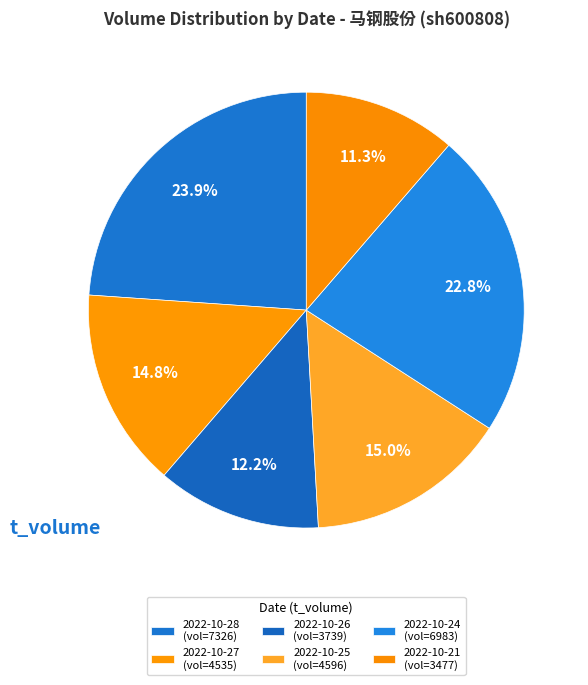

Count the number of slices in the pie.

6